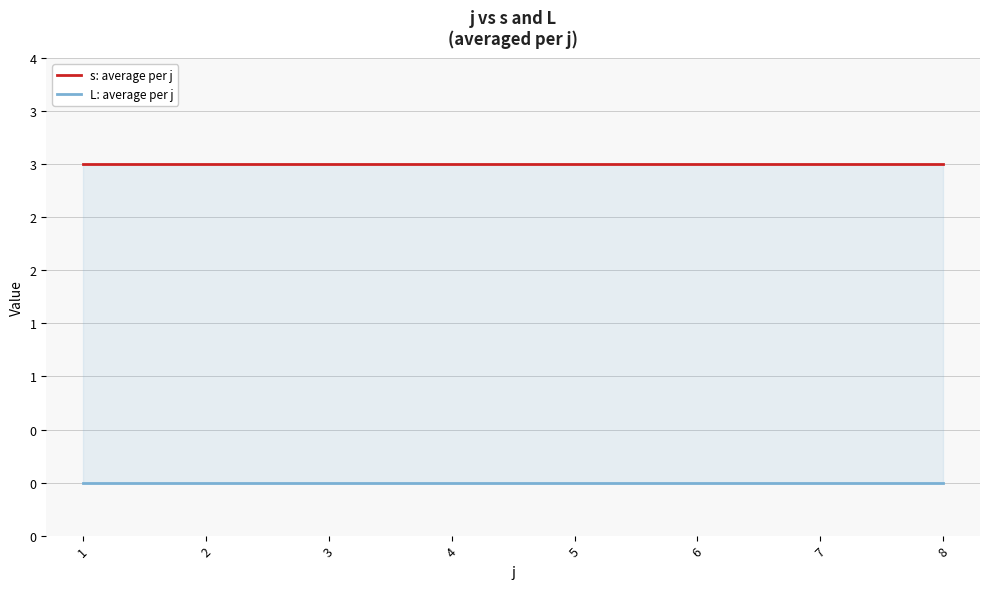

True or false: s: average per j has more than 0 interior local peaks.

False